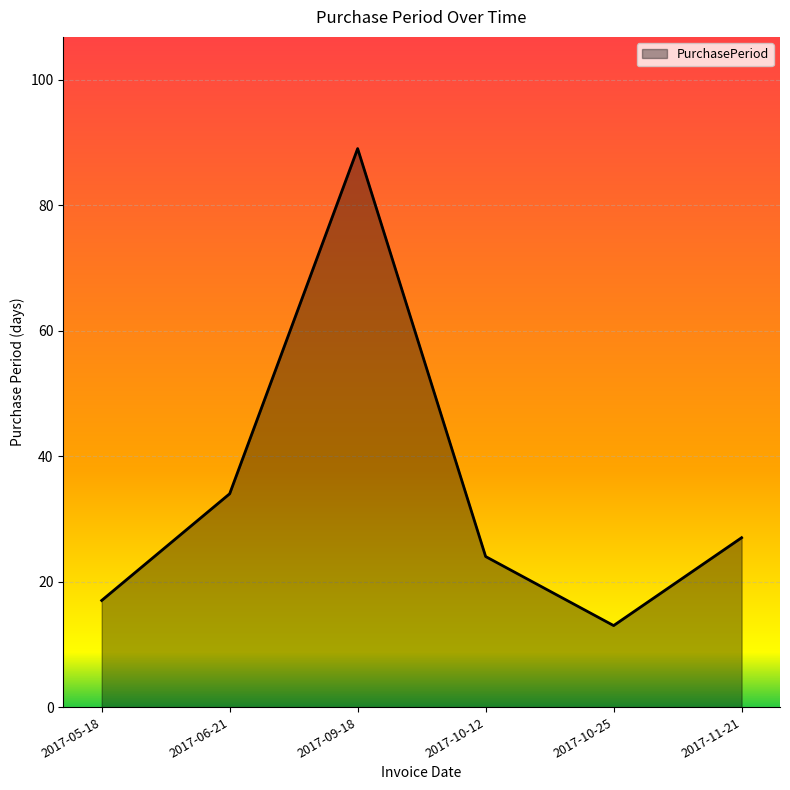

List the labels in order of value, smallest first.

2017-10-25, 2017-05-18, 2017-10-12, 2017-11-21, 2017-06-21, 2017-09-18